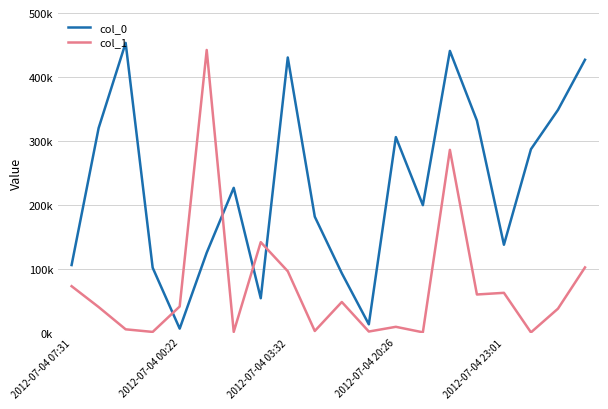

Which series has the largest range (max minus min)?

col_0